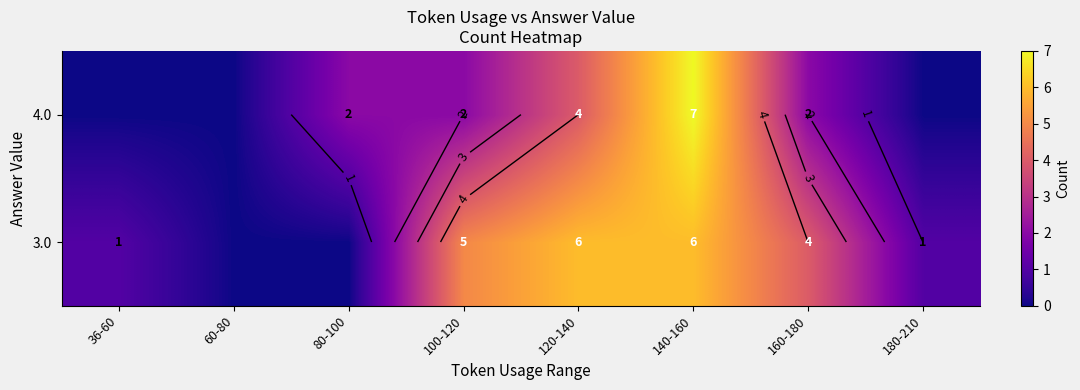

How many data points does each series have?

8